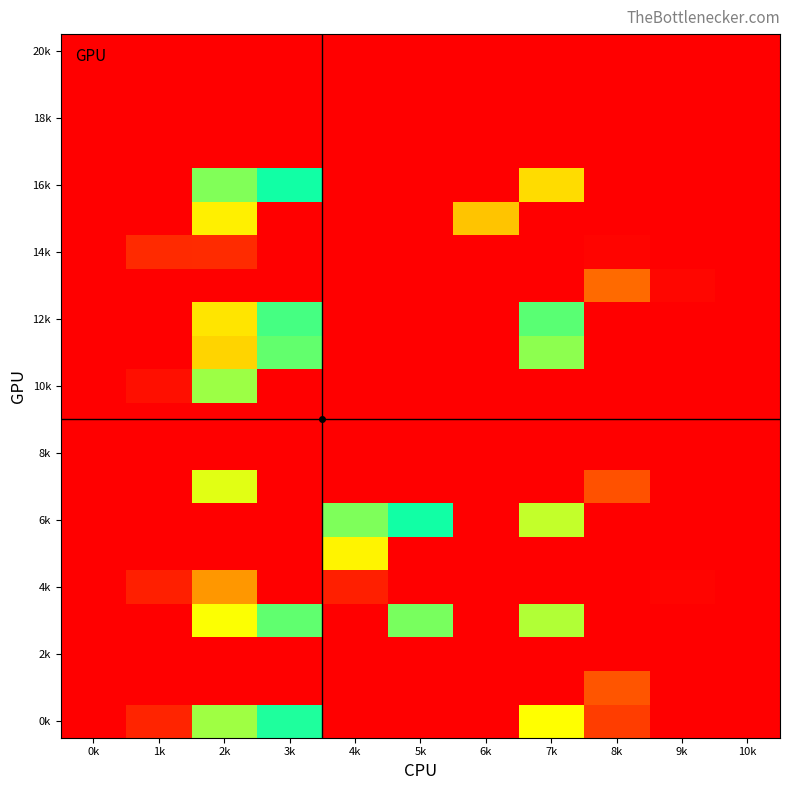

Which category has the lowest value across all series?

0k